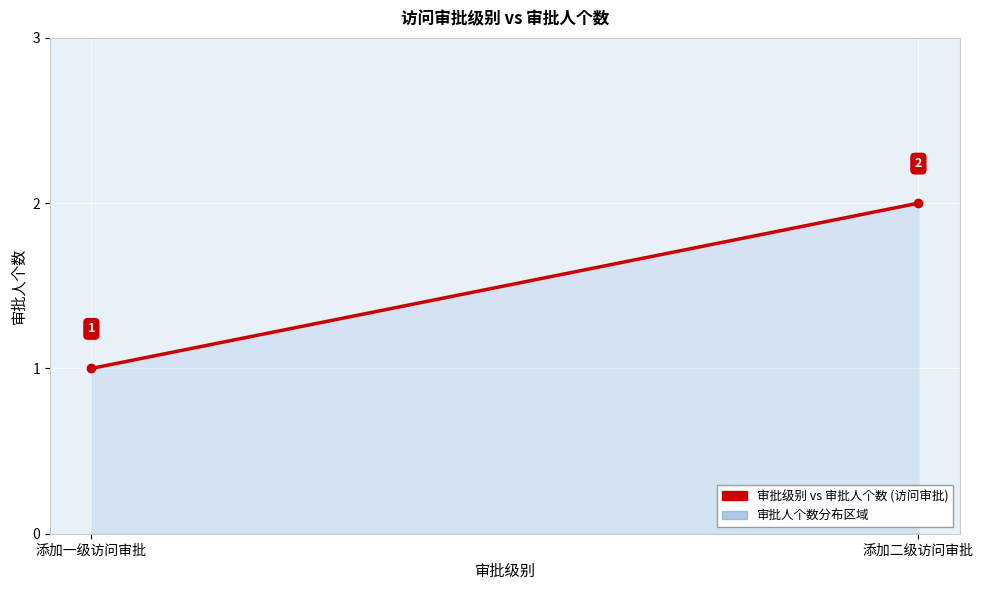

What is the difference between the maximum and minimum values?

1